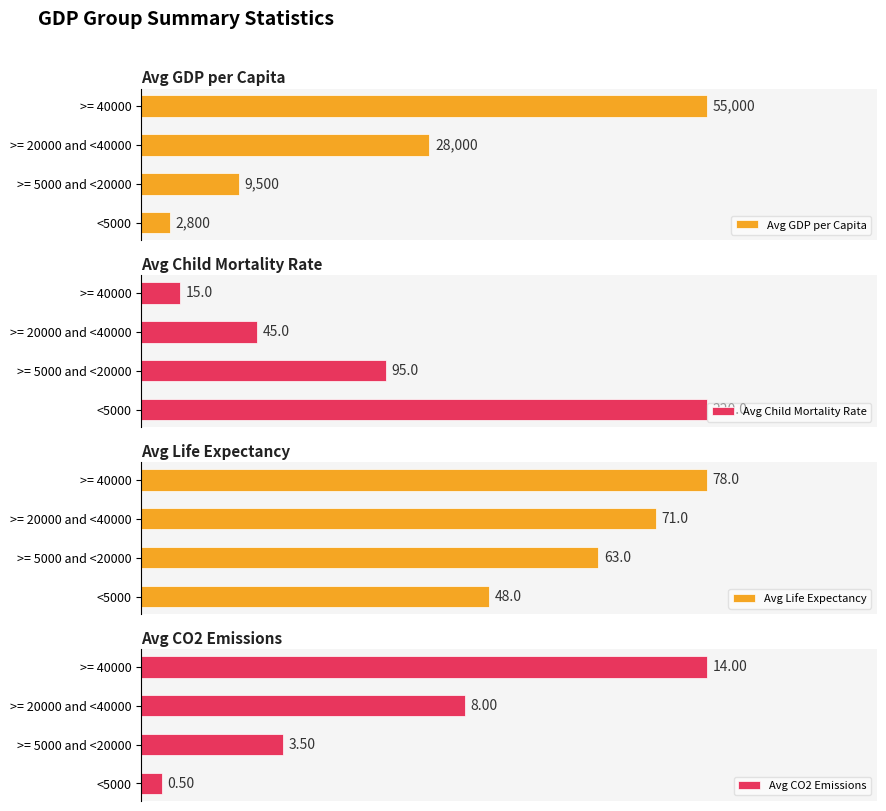

Which series has the widest spread of values?

Avg CO2 Emissions